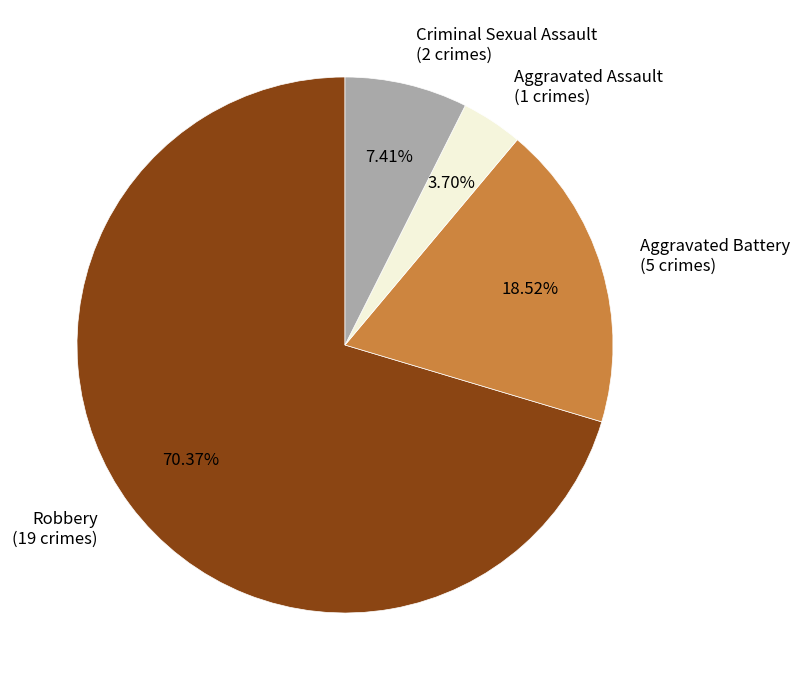

Is it true that Aggravated Assault is 4% of the pie?

True